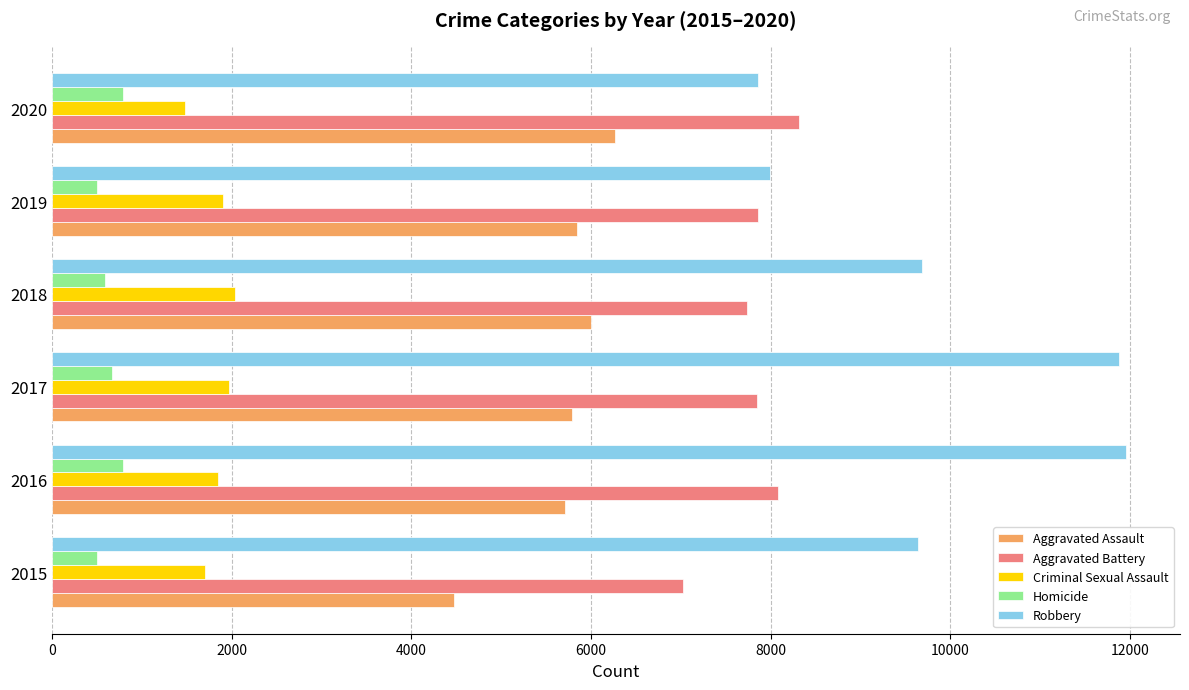

How many distinct data groups are displayed?

5